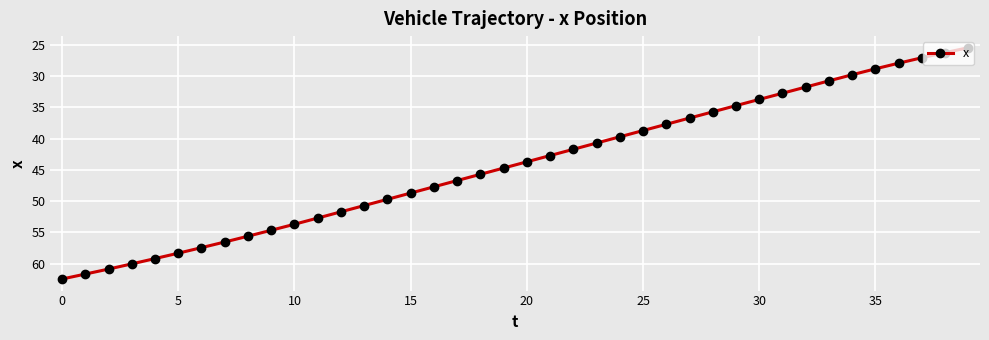

What is the smallest value displayed?

25.5